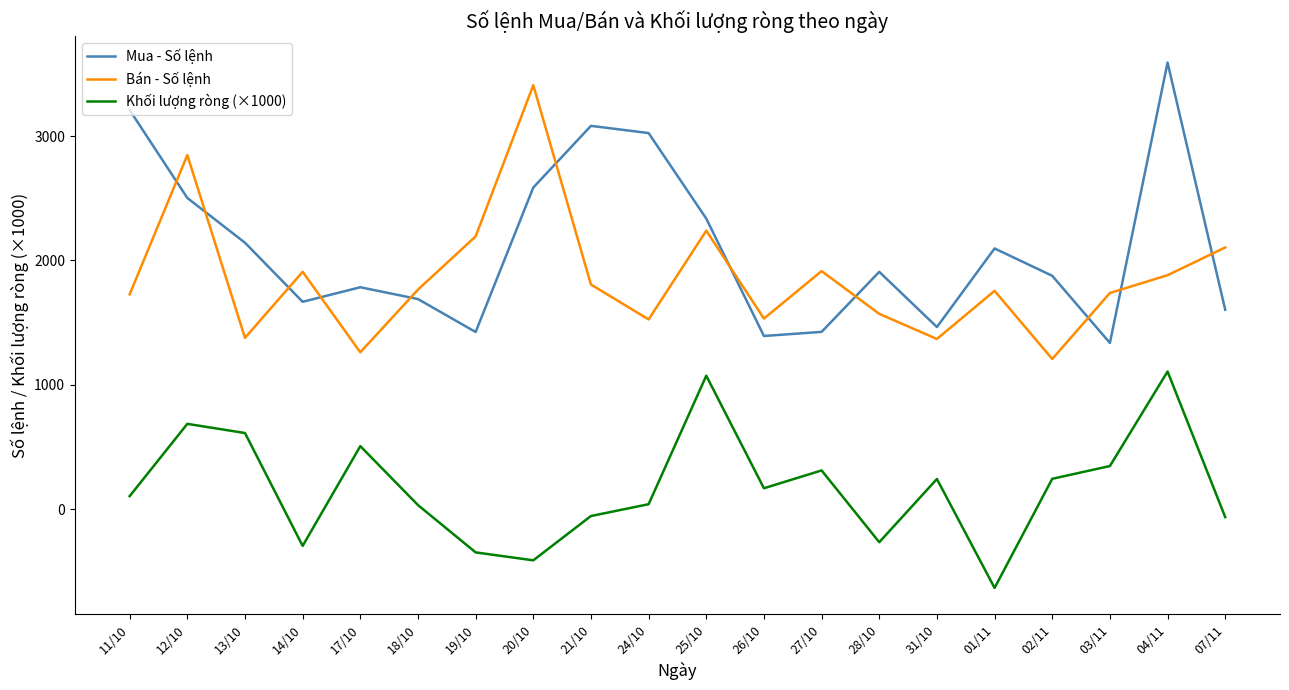

Which series ends up on top after the final intersection of Mua - Số lệnh and Bán - Số lệnh?

Bán - Số lệnh